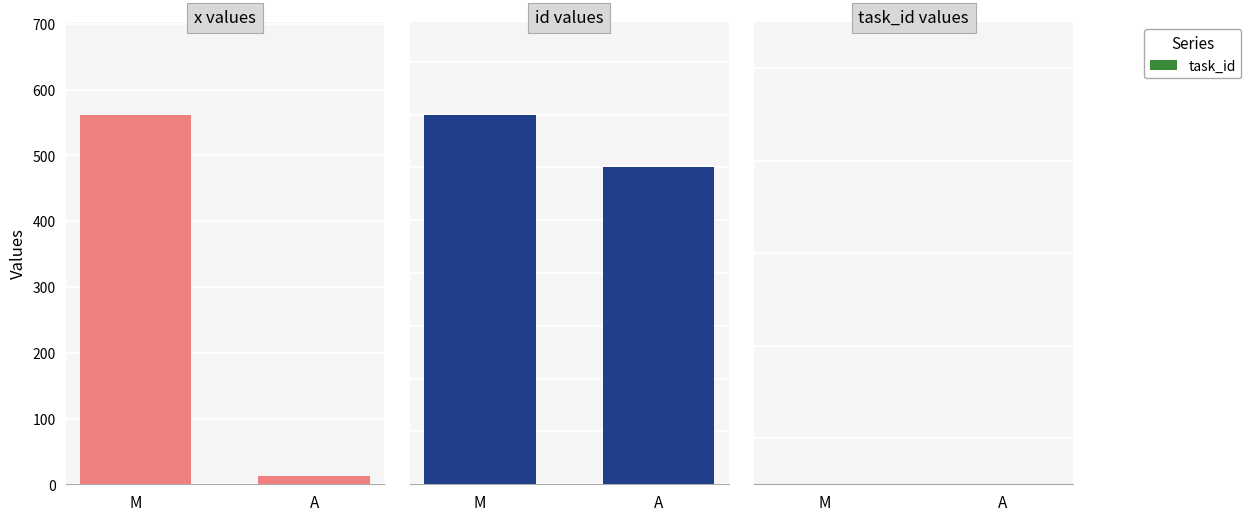

At which category is the sum across all series the highest?

M